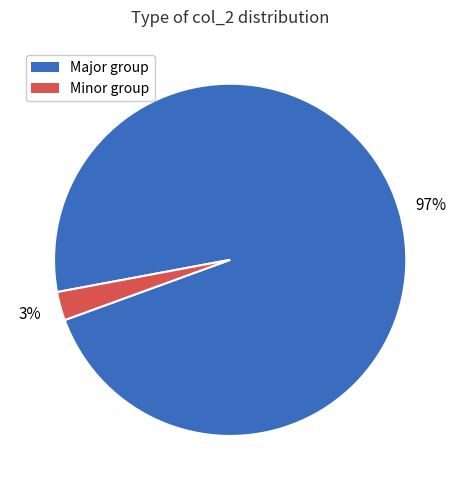

Does any single category account for the majority?

Yes